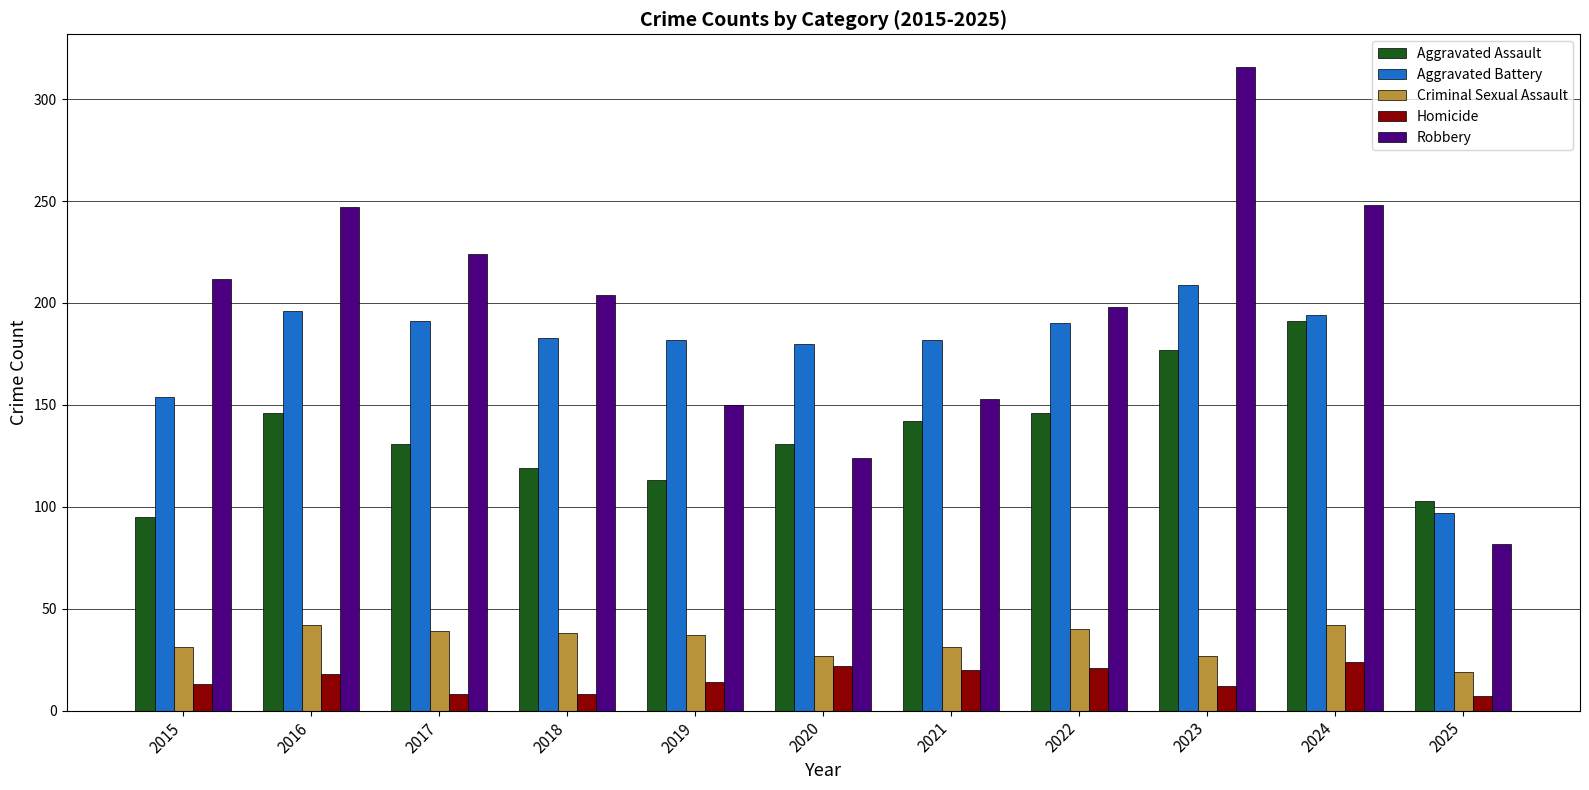

What is the sum of all Homicide values?

167